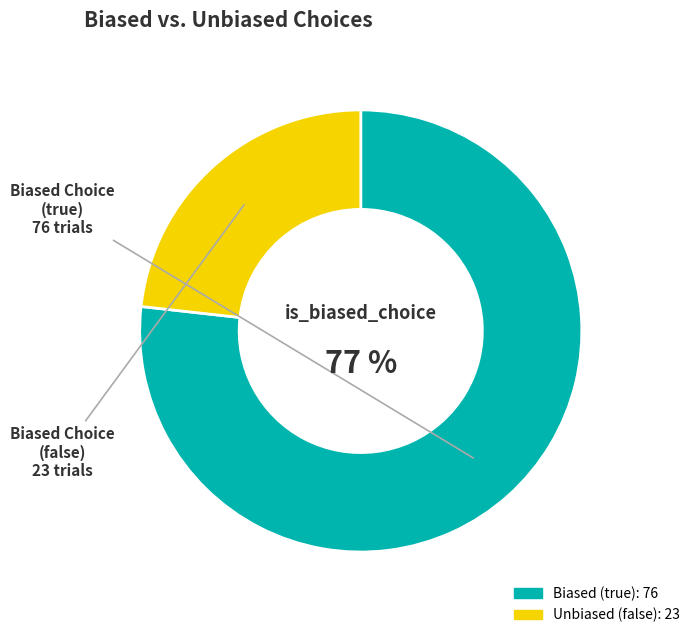

To the nearest percent, what is the difference between the largest and smallest slice percentages?

54%